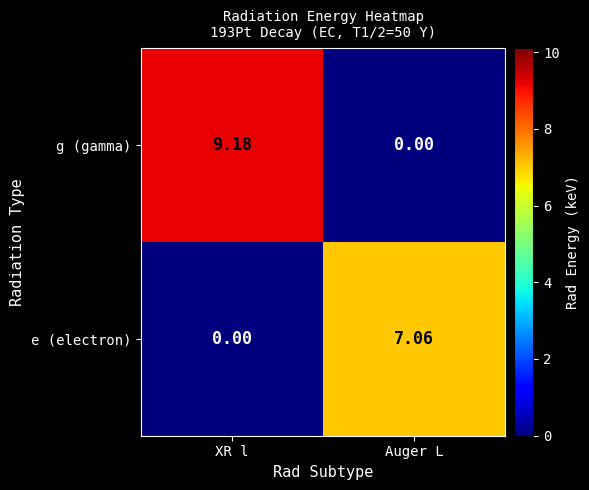

Between XR l and Auger L, which series saw the biggest shift?

g (gamma)